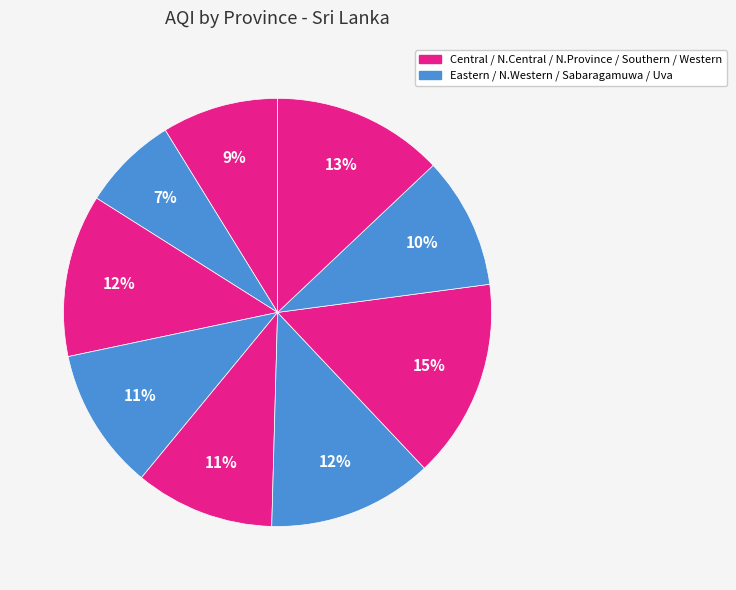

How many segments does this pie chart have?

9